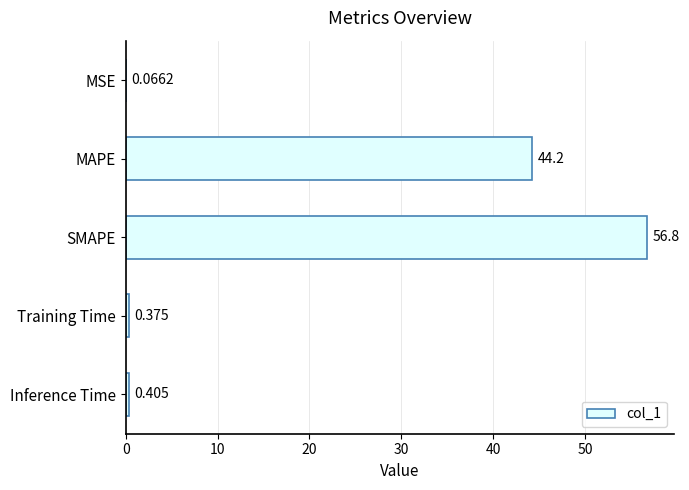

Where is the data nearest to the value 28?

MAPE